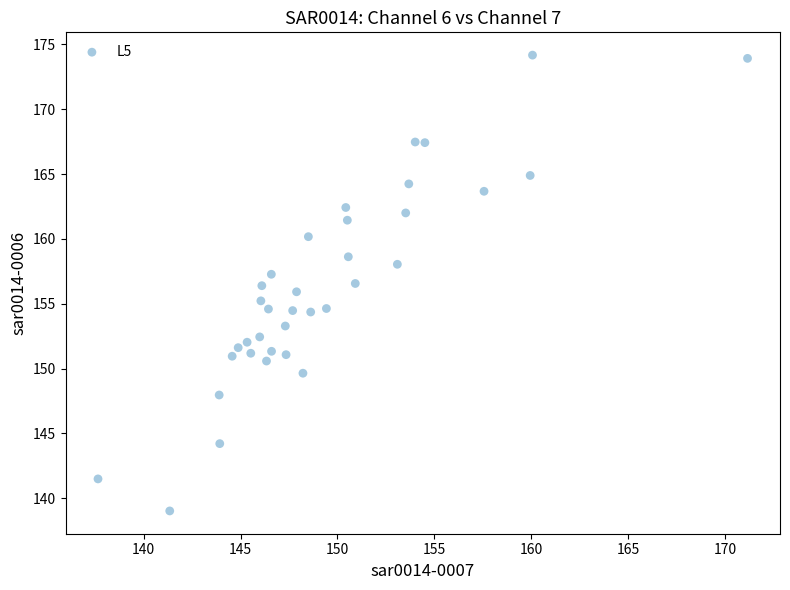

How many data points are displayed?

36